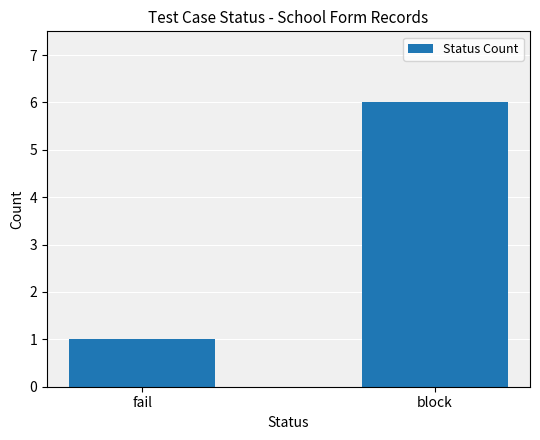

True or false: the data shows 2 at fail.

False